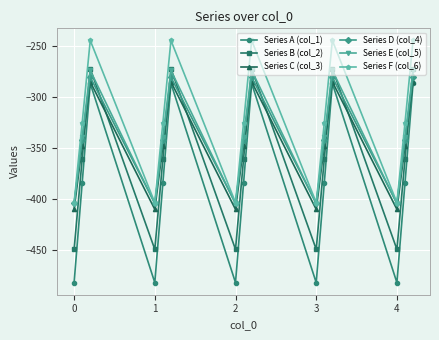

Which series has the widest spread of values?

Series A (col_1)